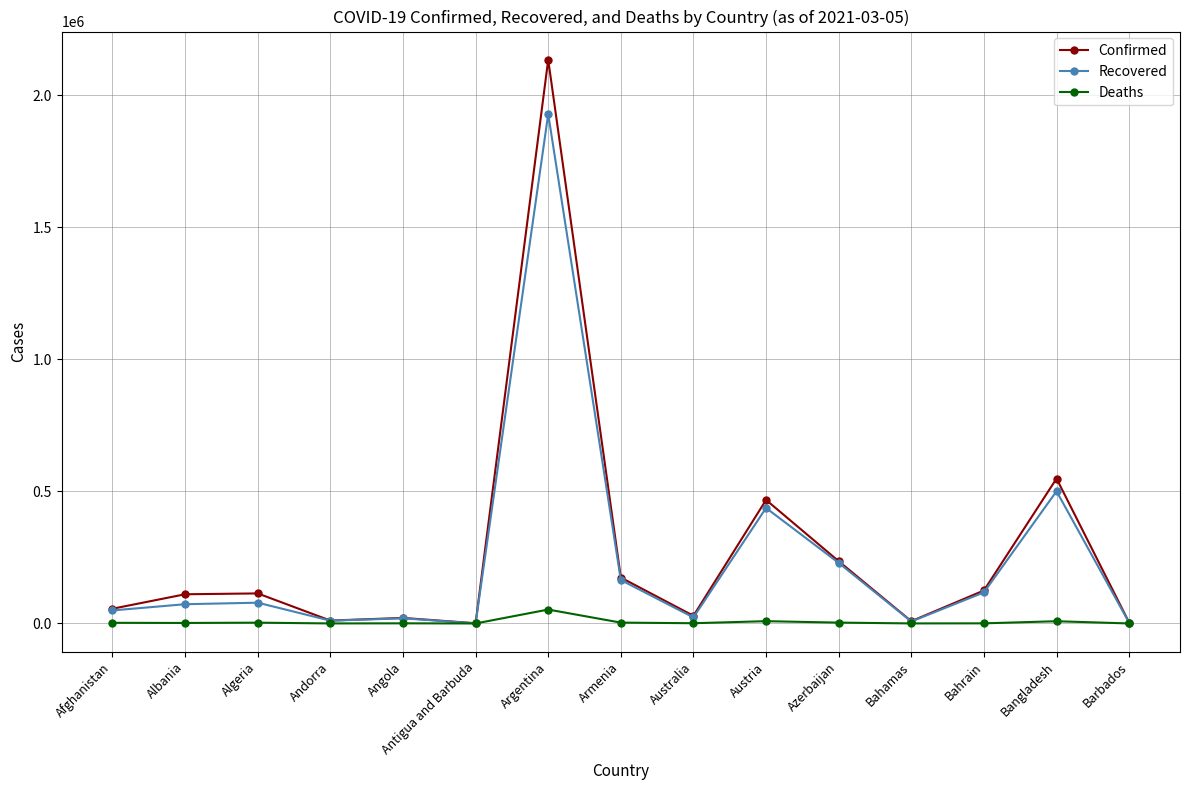

In Deaths, how many points are lower than both neighbors (excluding endpoints)?

5